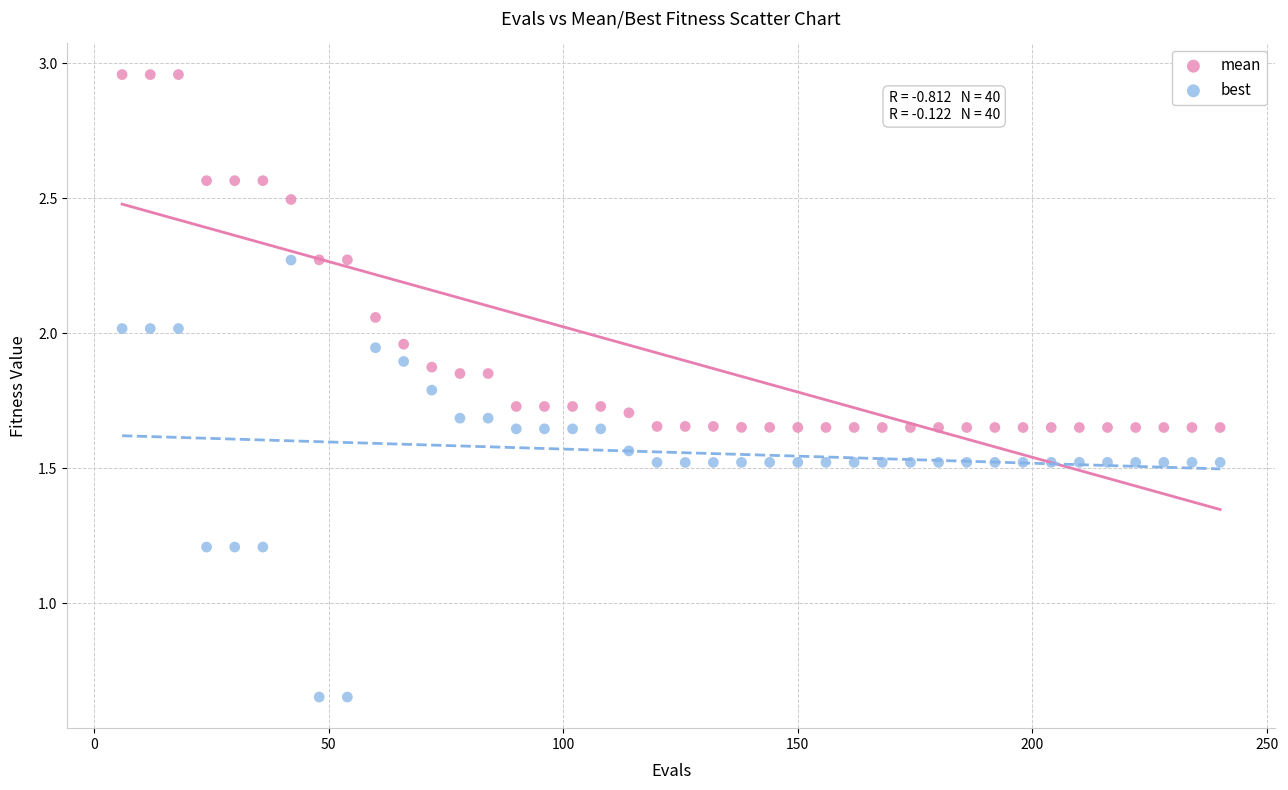

Across all data points, what is the range of X values (max minus min)?

234.0